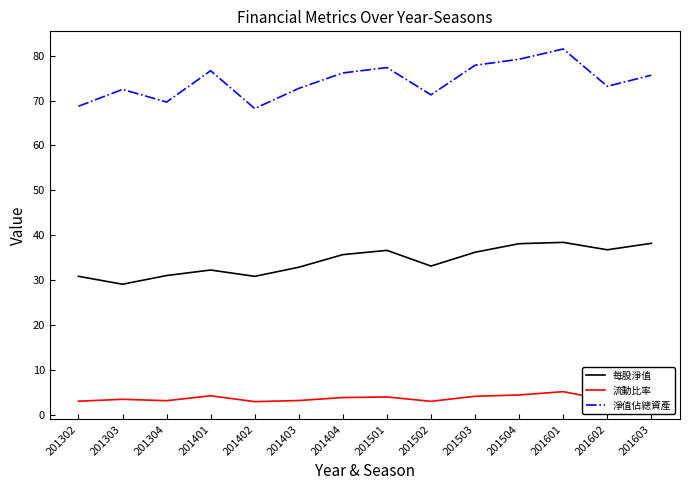

List the series in order of their overall mean, highest first.

淨值佔總資產, 每股淨值, 流動比率